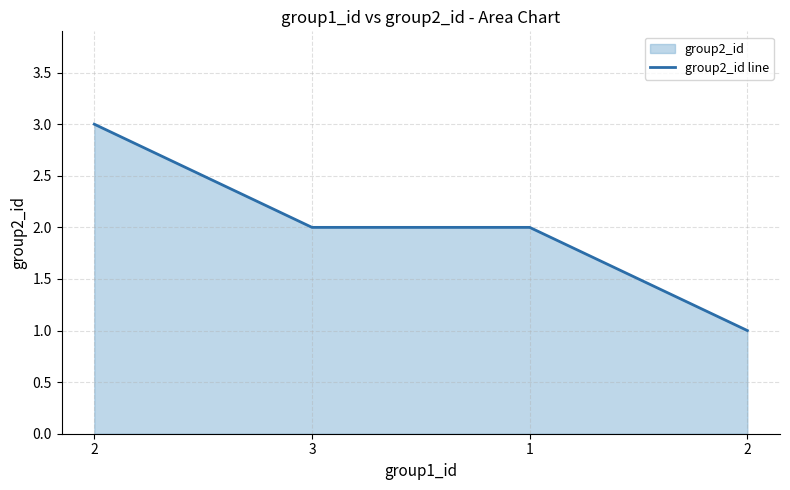

True or false: there are more than 2 points higher than both neighbors.

False